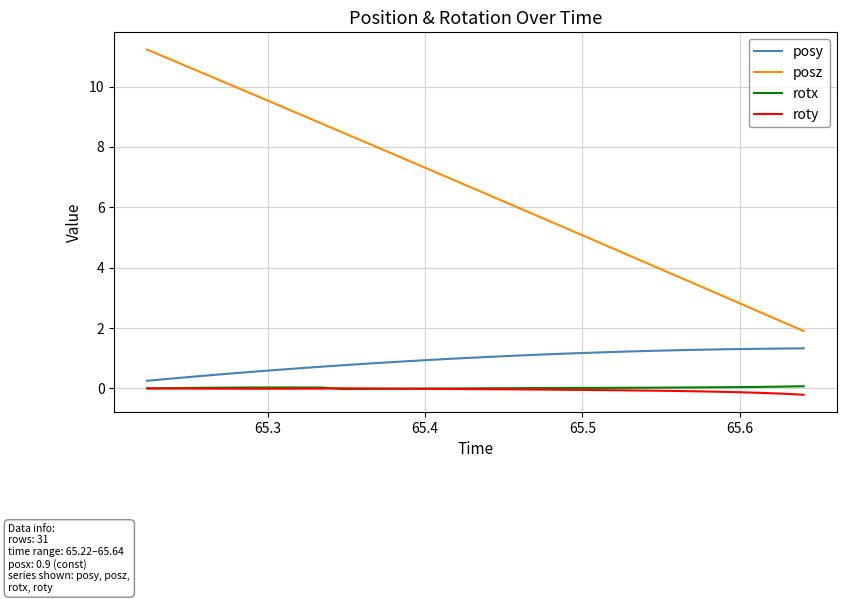

True or false: posz and posy intersect in this chart.

False